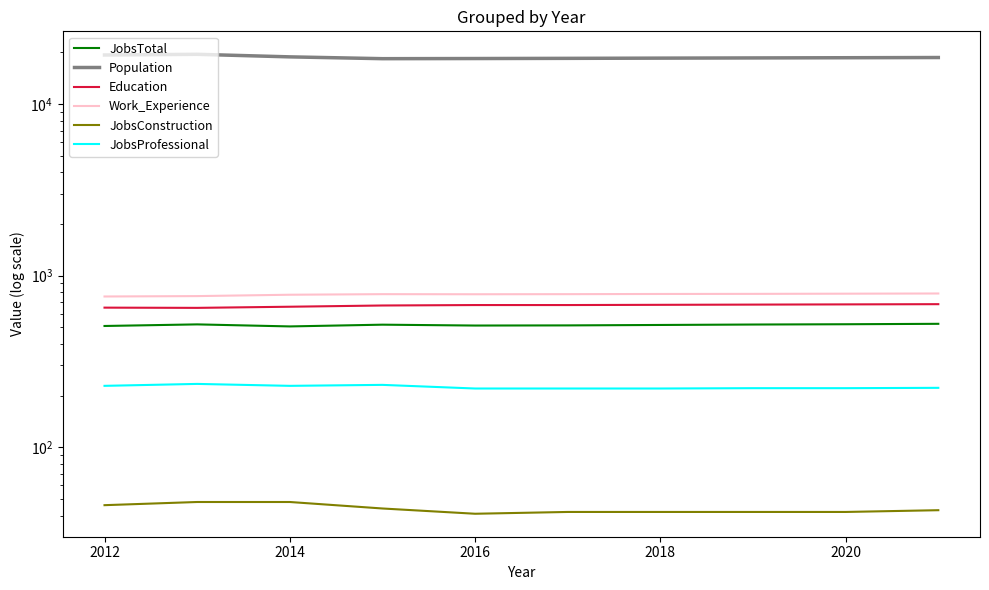

Which series has the widest spread of values?

Population